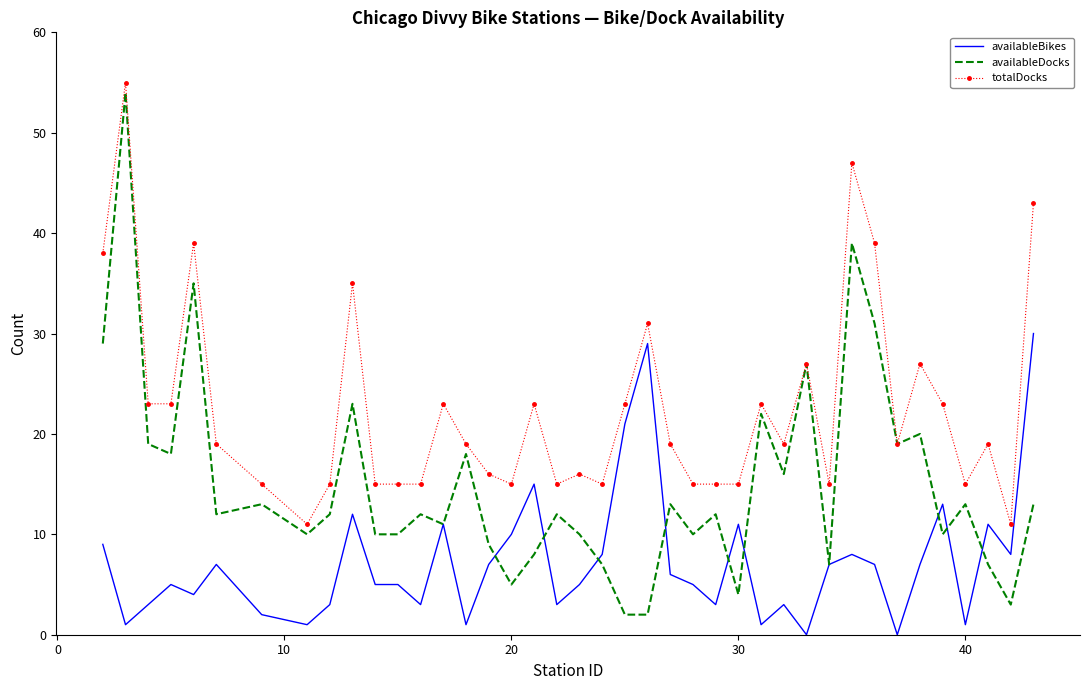

True or false: availableBikes and totalDocks intersect in this chart.

False